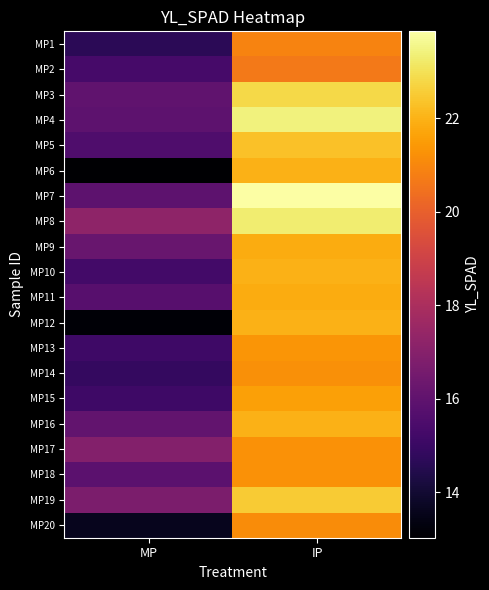

Reading right to left, list all the values displayed in this chart.

MP1: IP=20.9	MP=14.7
MP2: IP=20.6	MP=15.3
MP3: IP=22.8	MP=16.0
MP4: IP=23.4	MP=15.9
MP5: IP=22.3	MP=15.5
MP6: IP=22.0	MP=13.0
MP7: IP=23.9	MP=15.9
MP8: IP=23.3	MP=17.3
MP9: IP=21.9	MP=16.2
MP10: IP=22.0	MP=15.2
MP11: IP=21.8	MP=15.7
MP12: IP=22.0	MP=13.1
MP13: IP=21.4	MP=15.1
MP14: IP=21.2	MP=14.9
MP15: IP=21.6	MP=15.1
MP16: IP=22.0	MP=16.1
MP17: IP=21.3	MP=16.9
MP18: IP=21.3	MP=15.9
MP19: IP=22.5	MP=16.7
MP20: IP=21.1	MP=13.6